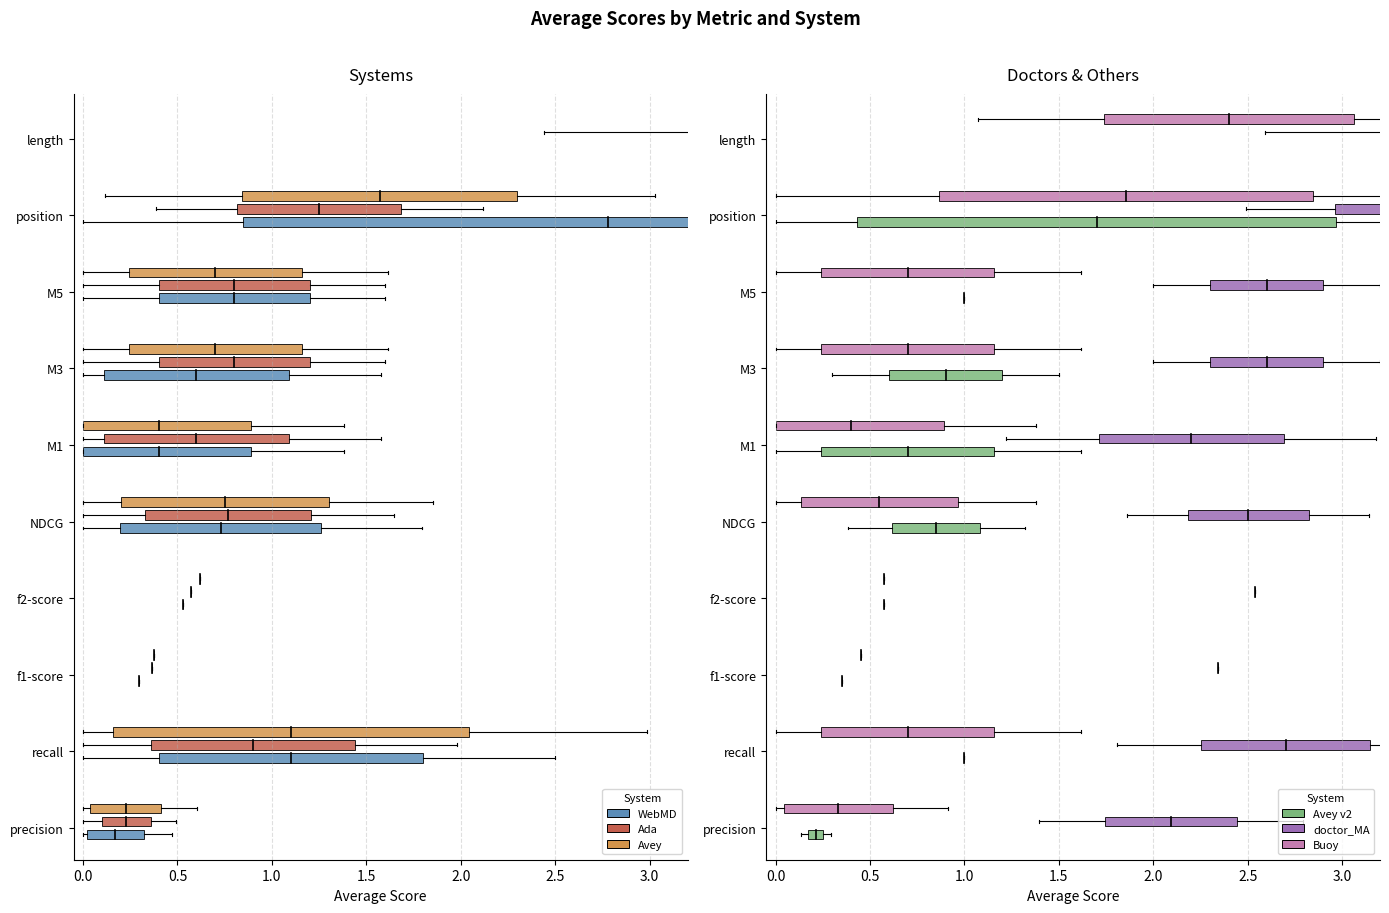

Where do doctor_MA and Avey first cross each other?

position and length